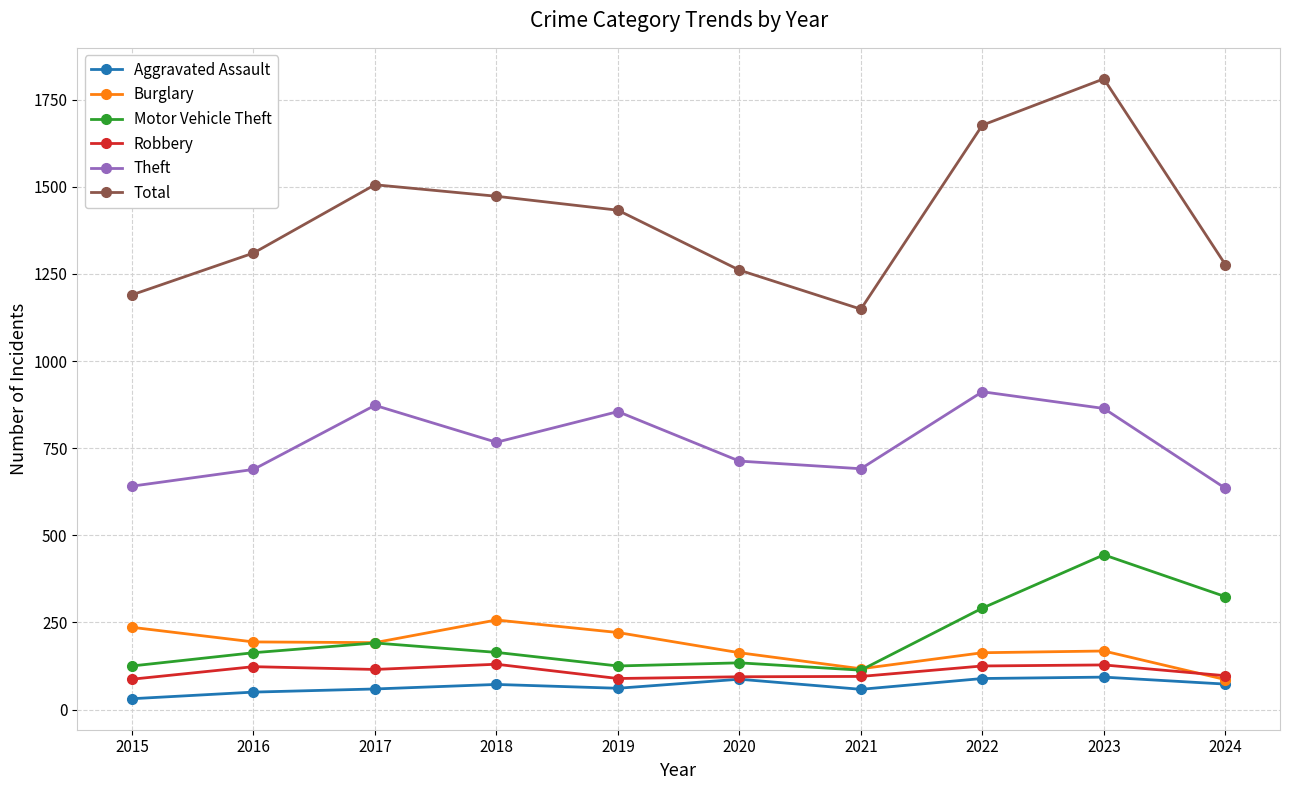

True or false: Theft and Total intersect in this chart.

False